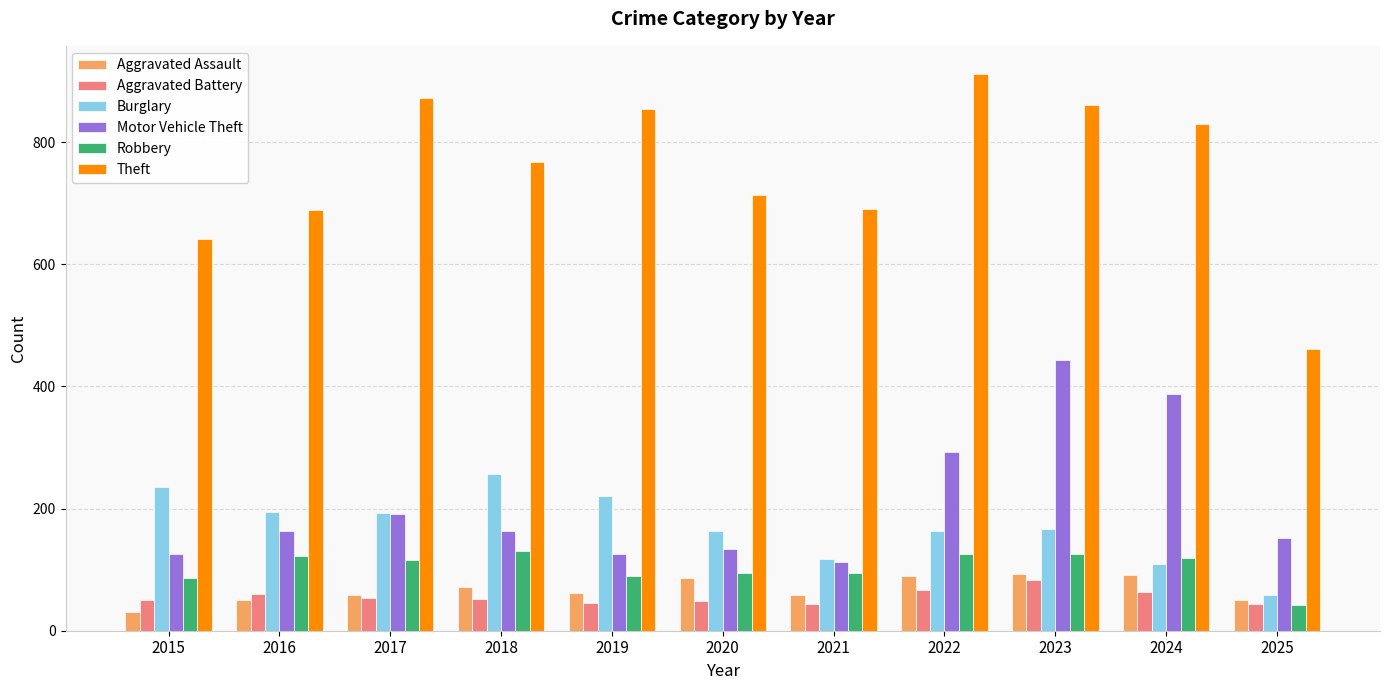

The Robbery series shows 42 at 2025. True or false?

True